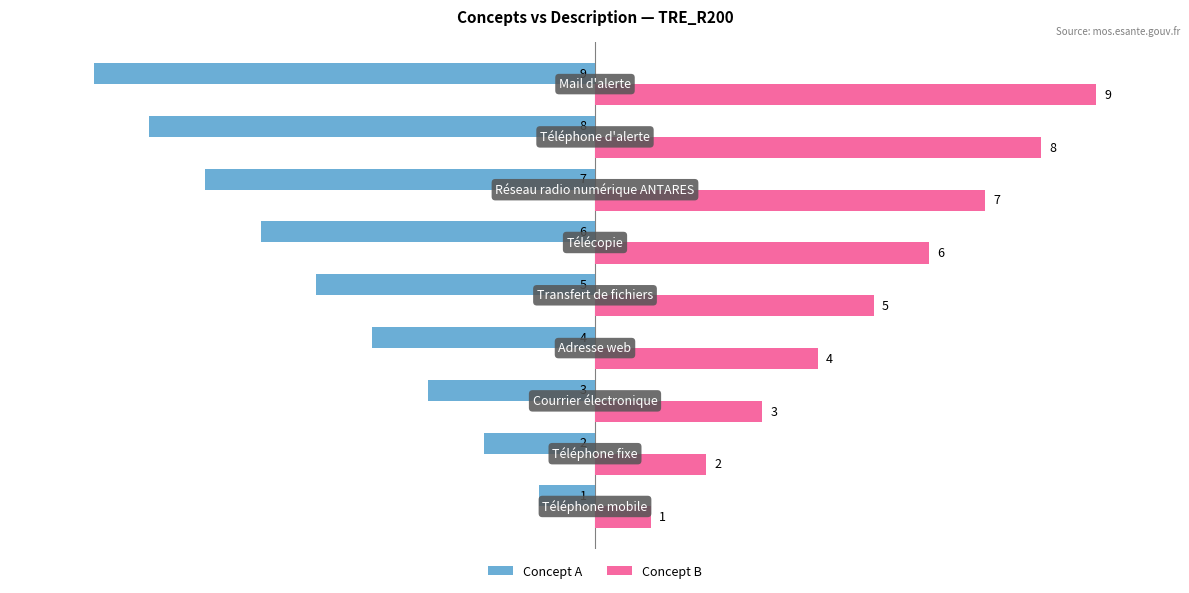

What are all the series names shown in the legend?

Concept A, Concept B